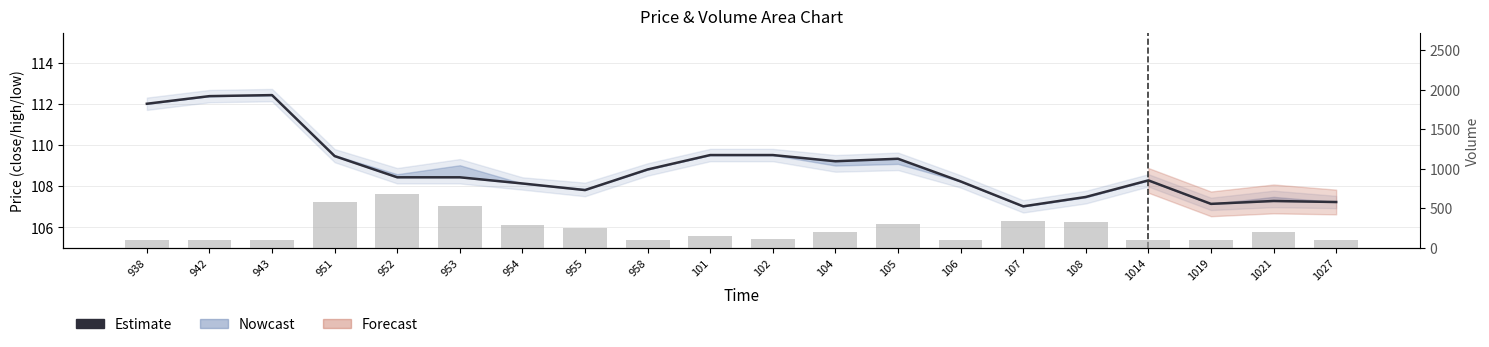

What is the sum of all volume values?

4737.0